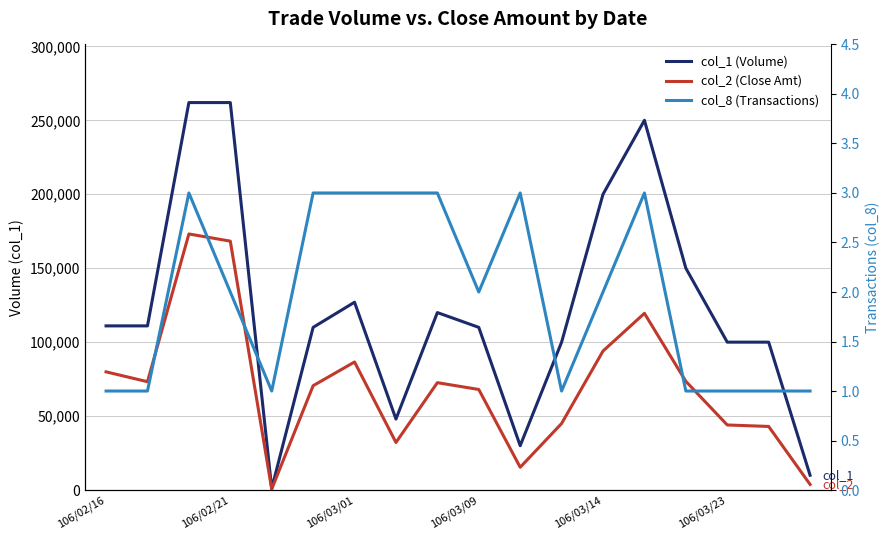

How many interior local valleys does the col_1 (Volume) series have?

3